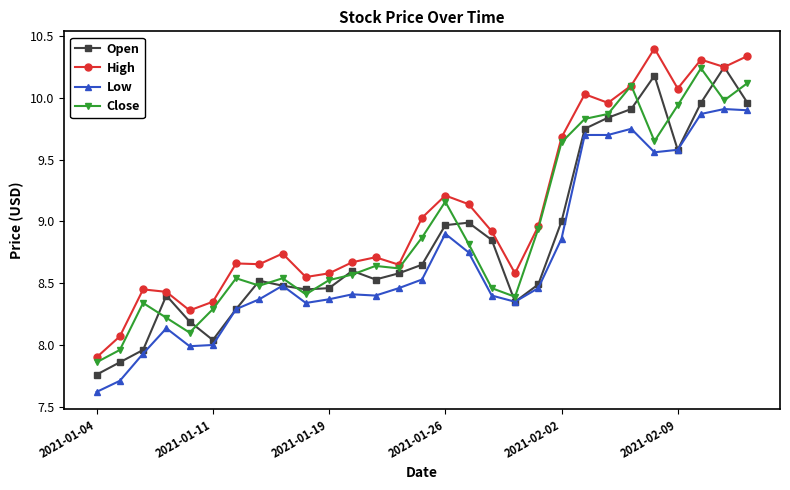

At how many categories does at least one series exceed 9?

12